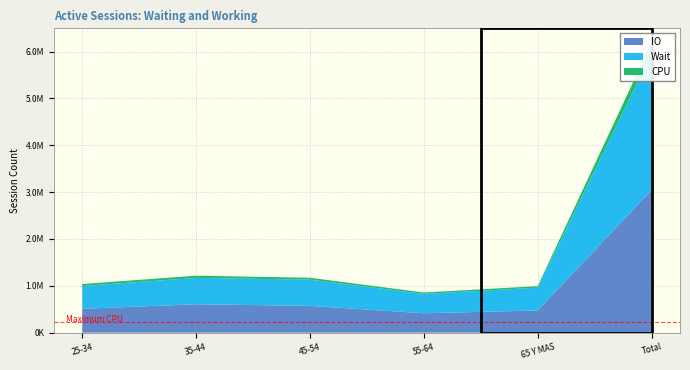

Reading left to right, transcribe all the data shown in this chart.

IO: 25-34=509711	35-44=605728	45-54=571697	55-64=414193	65 Y MAS=473408	Total=3041843
Wait: 25-34=487202	35-44=563295	45-54=559522	55-64=412909	65 Y MAS=485932	Total=2915995
CPU: 25-34=41931	35-44=46786	45-54=40407	55-64=29944	65 Y MAS=33606	Total=228263